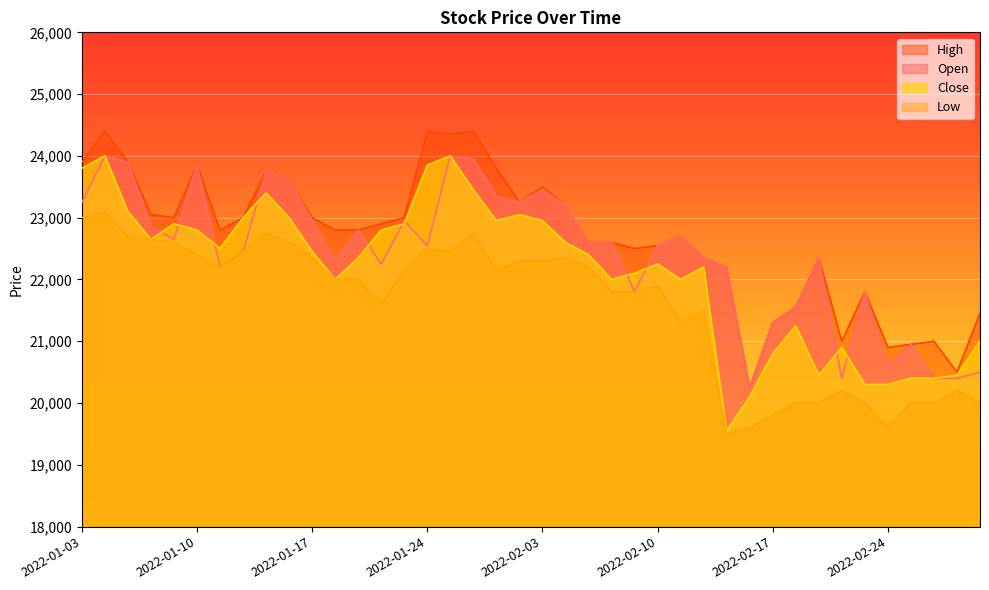

Count the number of categories in the chart.

40